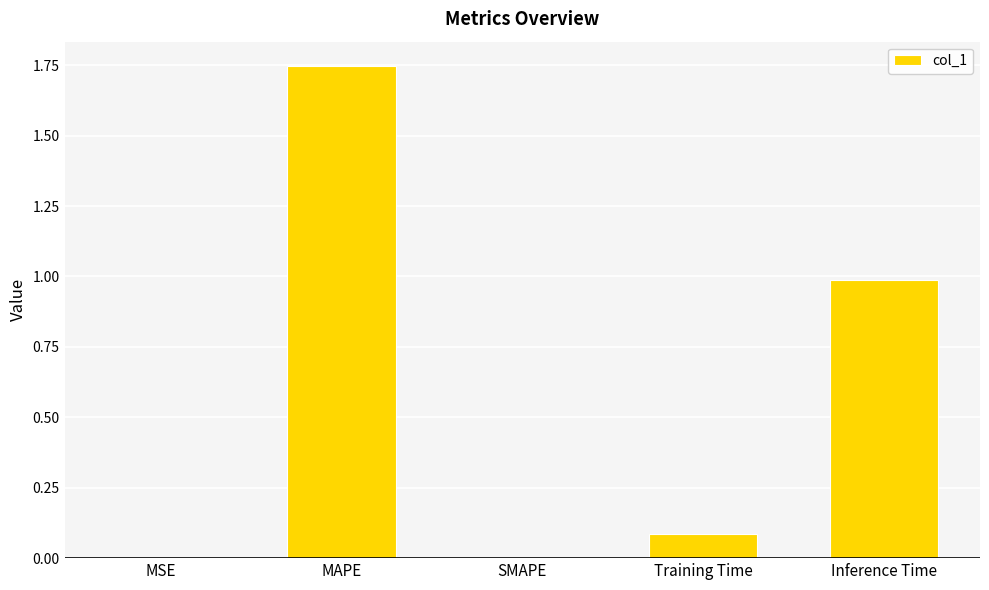

What value does the data have at Inference Time?

1.0